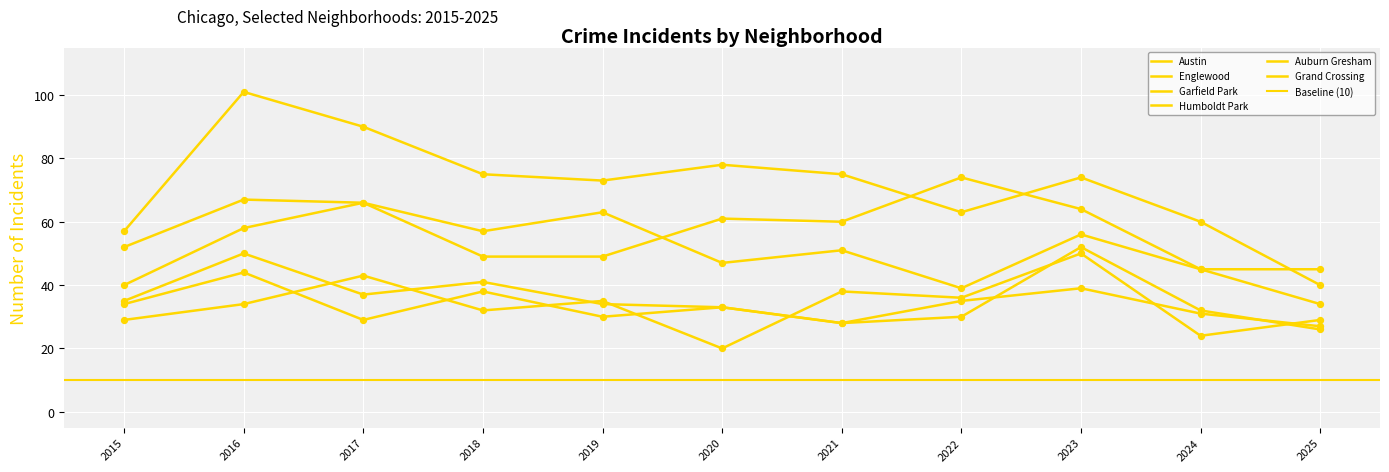

Which series has the largest Y range (max minus min)?

Austin